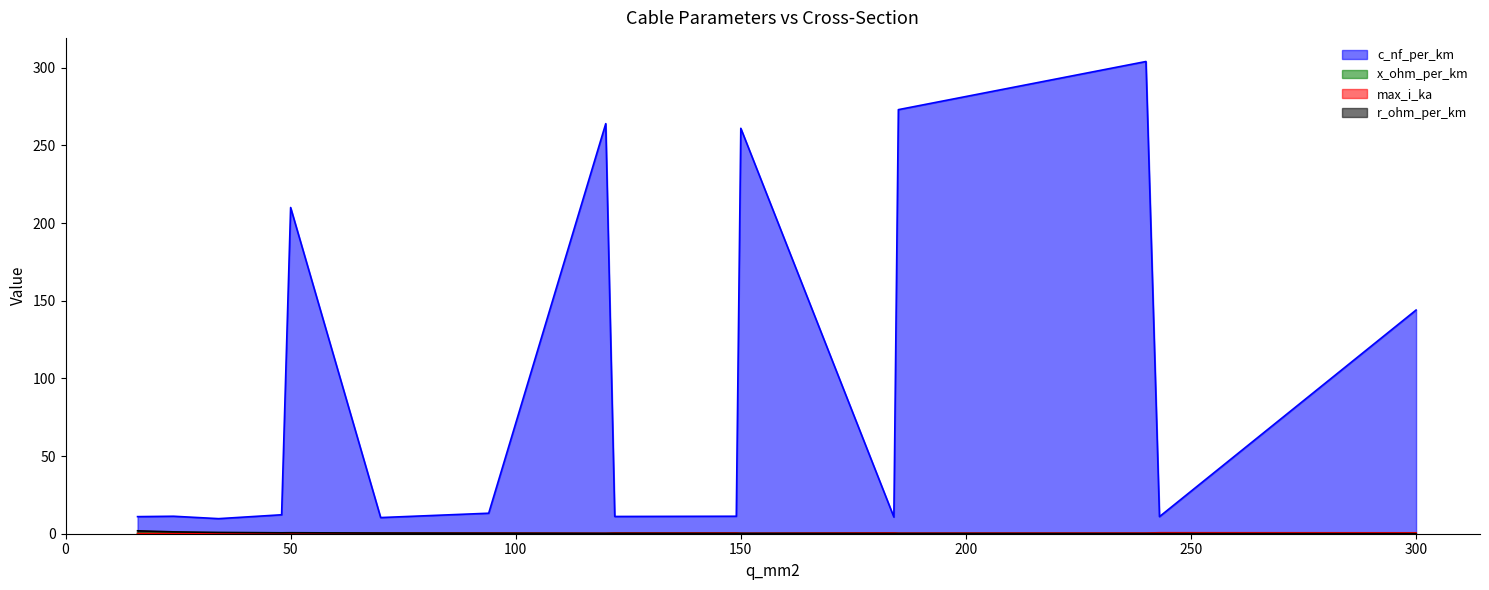

List the series in order of their peak value, highest first.

c_nf_per_km, r_ohm_per_km, max_i_ka, x_ohm_per_km